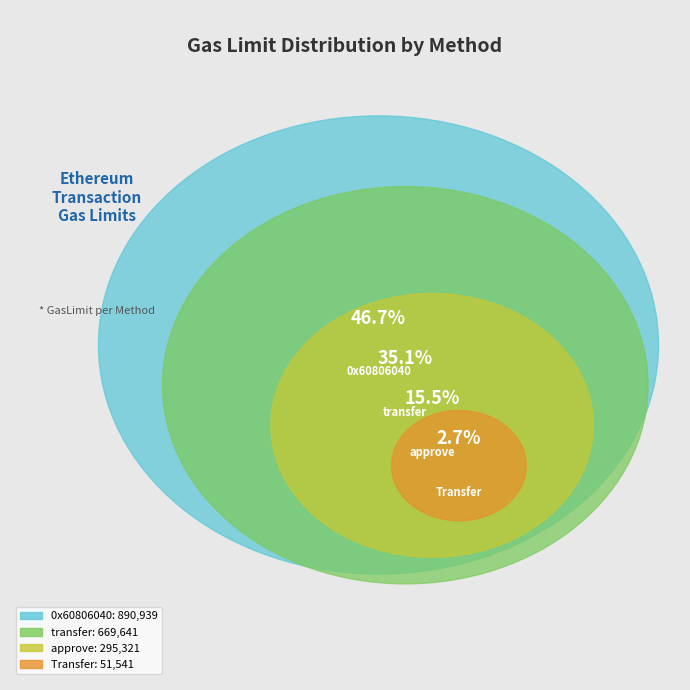

Does approve(12) represent more than half of the total?

No